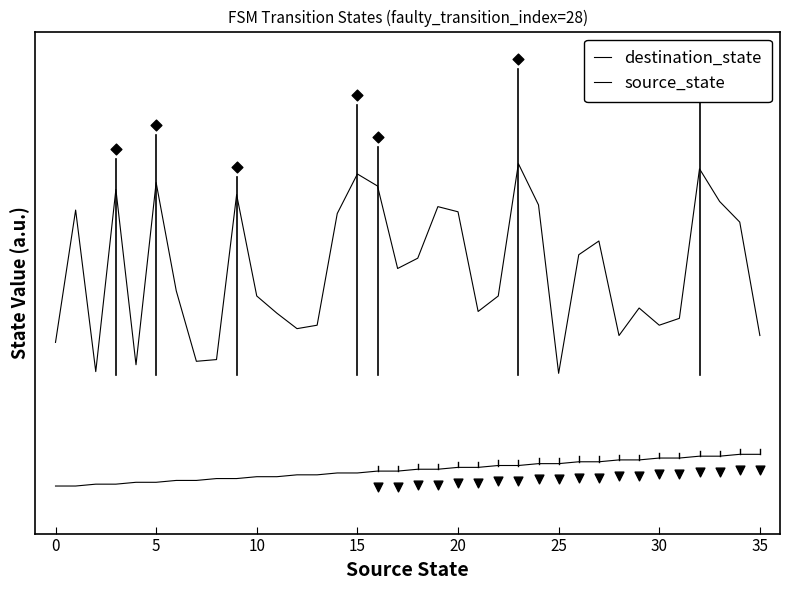

What are all the series names shown in the legend?

destination_state, source_state